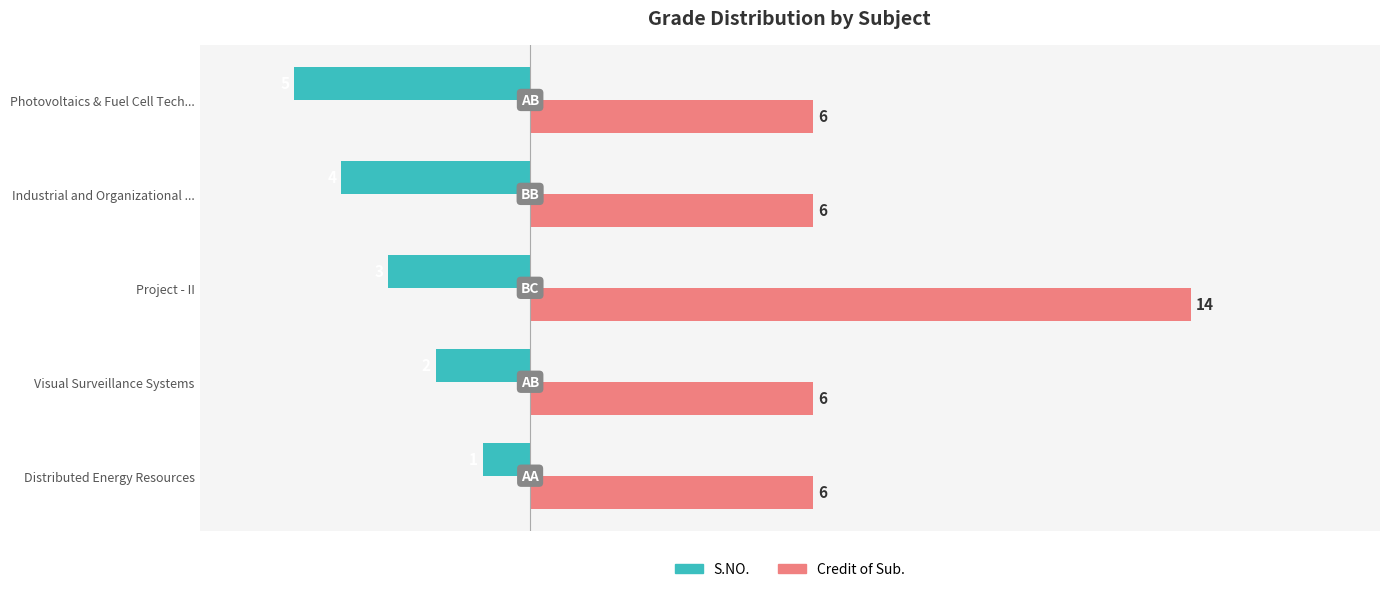

What is the sum of the Credit of Sub. values at Distributed Energy Resources and Visual Surveillance Systems?

12